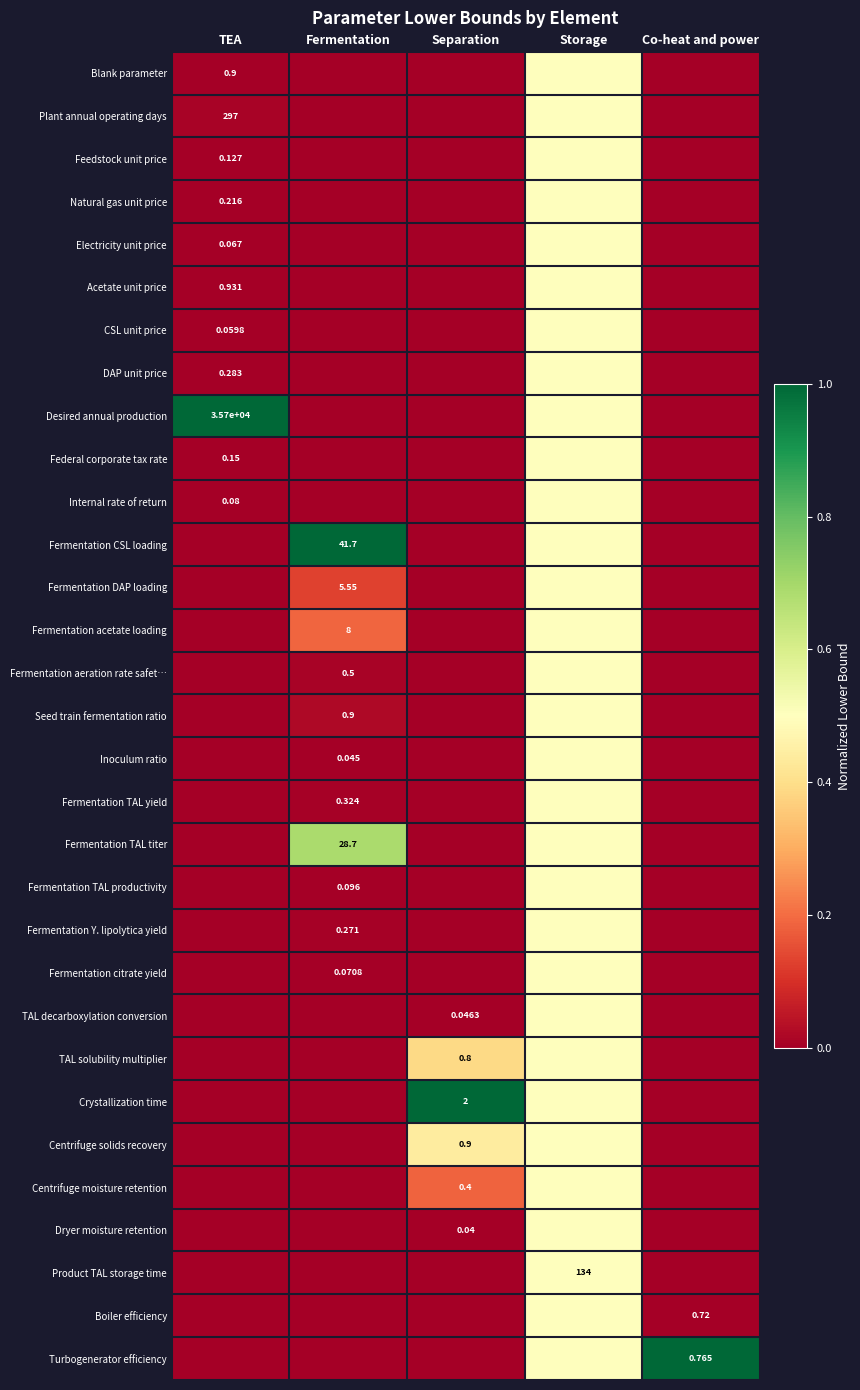

Is it true that Fermentation TAL titer equals 0.0 at Co-heat and power?

True